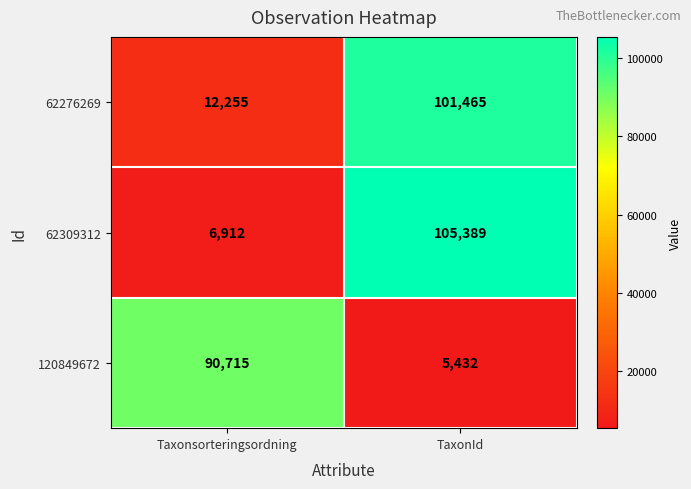

Reading left to right, extract all data points from this chart.

62276269: Taxonsorteringsordning=12255	TaxonId=101465
62309312: Taxonsorteringsordning=6912	TaxonId=105389
120849672: Taxonsorteringsordning=90715	TaxonId=5432